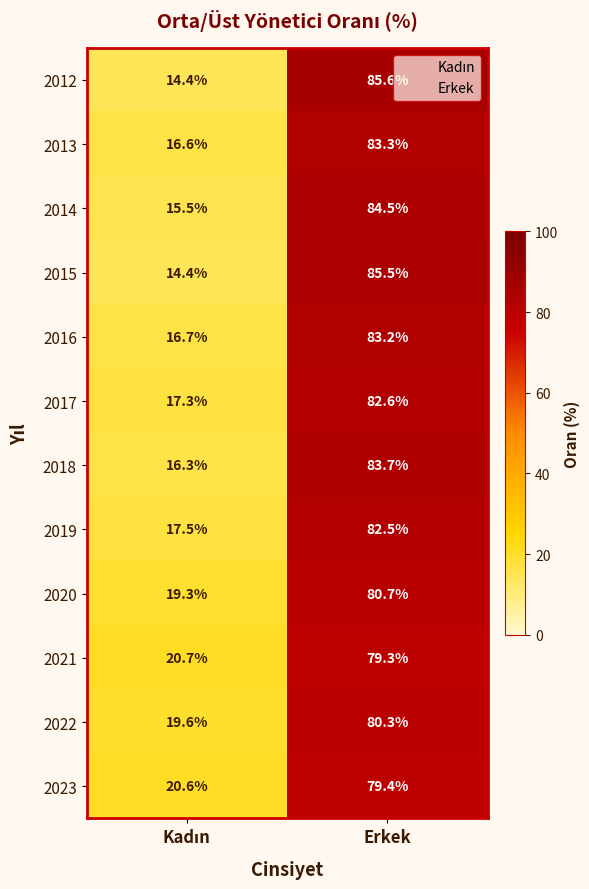

What is the smallest value displayed?

14.4